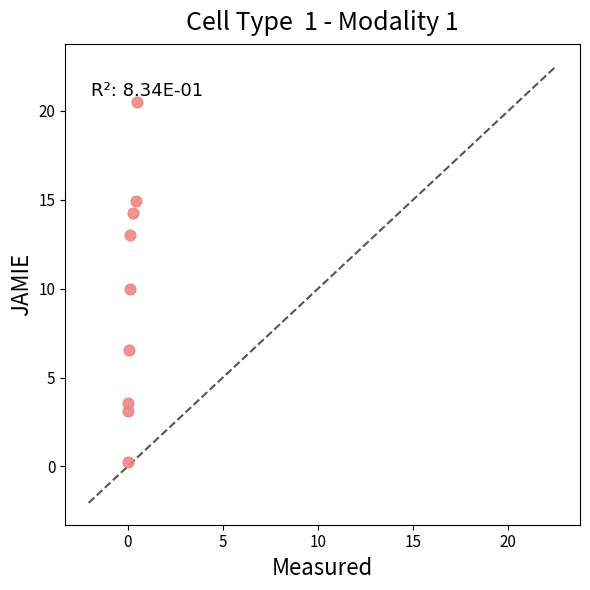

What is the range of X values (max minus min)?

0.5